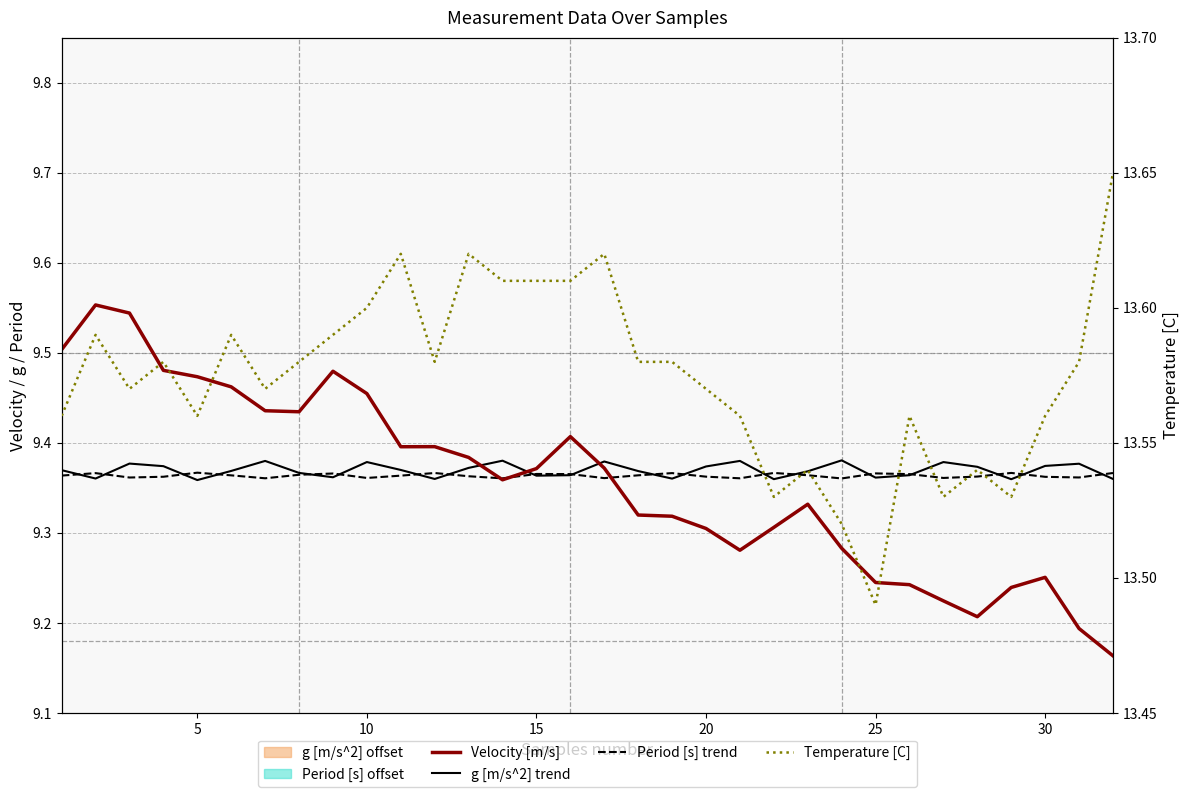

At how many categories does at least one series exceed 9?

32